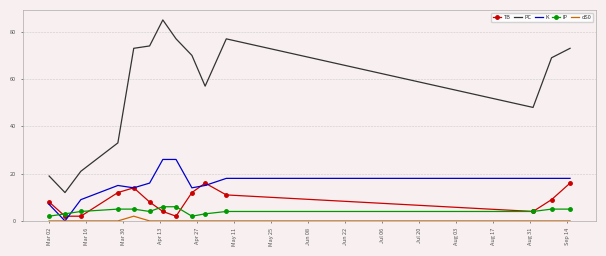

Which series has the largest range (max minus min)?

PC